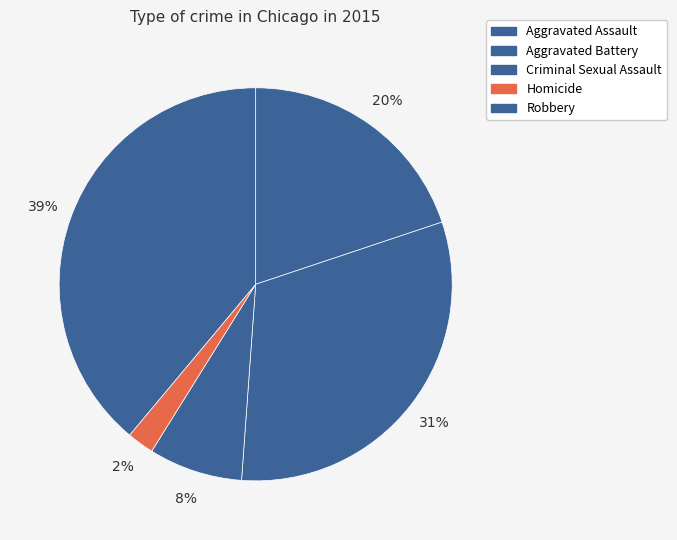

Rank the categories by value from highest to lowest.

Robbery, Aggravated Battery, Aggravated Assault, Criminal Sexual Assault, Homicide